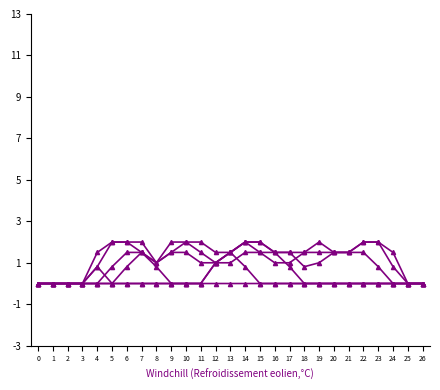

Reading left to right, extract all data points from this chart.

col_11: 0=0.0	1=0.0	2=0.0	3=0.0	4=0.0	5=0.8	6=1.5	7=1.5	8=0.8	9=0.0	10=0.0	11=0.0	12=0.0	13=0.0	14=0.0	15=0.0	16=0.0	17=0.0	18=0.0	19=0.0	20=0.0	21=0.0	22=0.0	23=0.0	24=0.0	25=0.0	26=0.0
col_12: 0=0.0	1=0.0	2=0.0	3=0.0	4=0.0	5=0.0	6=0.0	7=0.0	8=0.0	9=0.0	10=0.0	11=0.0	12=1.0	13=1.5	14=0.8	15=0.0	16=0.0	17=0.0	18=0.0	19=0.0	20=0.0	21=0.0	22=0.0	23=0.0	24=0.0	25=0.0	26=0.0
col_13: 0=0.0	1=0.0	2=0.0	3=0.0	4=0.0	5=0.0	6=0.0	7=0.0	8=0.0	9=0.0	10=0.0	11=0.0	12=1.0	13=1.5	14=2.0	15=1.5	16=1.5	17=0.8	18=0.0	19=0.0	20=0.0	21=0.0	22=0.0	23=0.0	24=0.0	25=0.0	26=0.0
col_14: 0=0.0	1=0.0	2=0.0	3=0.0	4=0.8	5=2.0	6=2.0	7=1.5	8=1.0	9=1.5	10=1.5	11=1.0	12=1.0	13=1.5	14=2.0	15=2.0	16=1.5	17=1.5	18=1.5	19=1.5	20=1.5	21=1.5	22=1.5	23=0.8	24=0.0	25=0.0	26=0.0
col_15: 0=0.0	1=0.0	2=0.0	3=0.0	4=1.5	5=2.0	6=2.0	7=2.0	8=1.0	9=2.0	10=2.0	11=1.5	12=1.0	13=1.0	14=1.5	15=1.5	16=1.0	17=1.0	18=1.5	19=2.0	20=1.5	21=1.5	22=2.0	23=2.0	24=0.8	25=0.0	26=0.0
col_16: 0=0.0	1=0.0	2=0.0	3=0.0	4=0.8	5=0.0	6=0.8	7=1.5	8=1.0	9=1.5	10=2.0	11=2.0	12=1.5	13=1.5	14=2.0	15=2.0	16=1.5	17=1.5	18=0.8	19=1.0	20=1.5	21=1.5	22=2.0	23=2.0	24=1.5	25=0.0	26=0.0